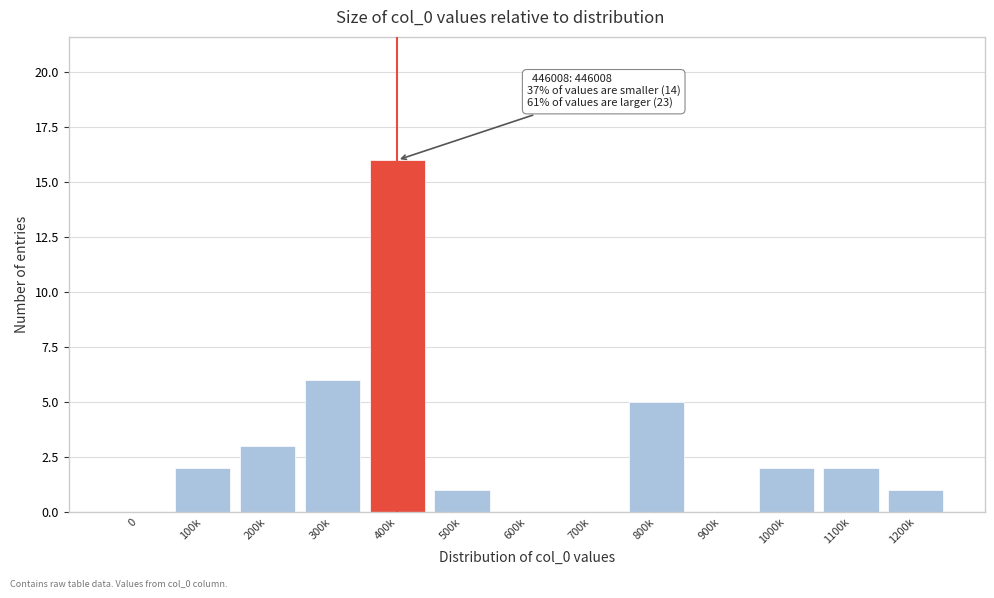

Reading right to left, extract all data points from this chart.

1200k=1	1100k=2	1000k=2	900k=0	800k=5	700k=0	600k=0	500k=1	400k=16	300k=6	200k=3	100k=2	0=0